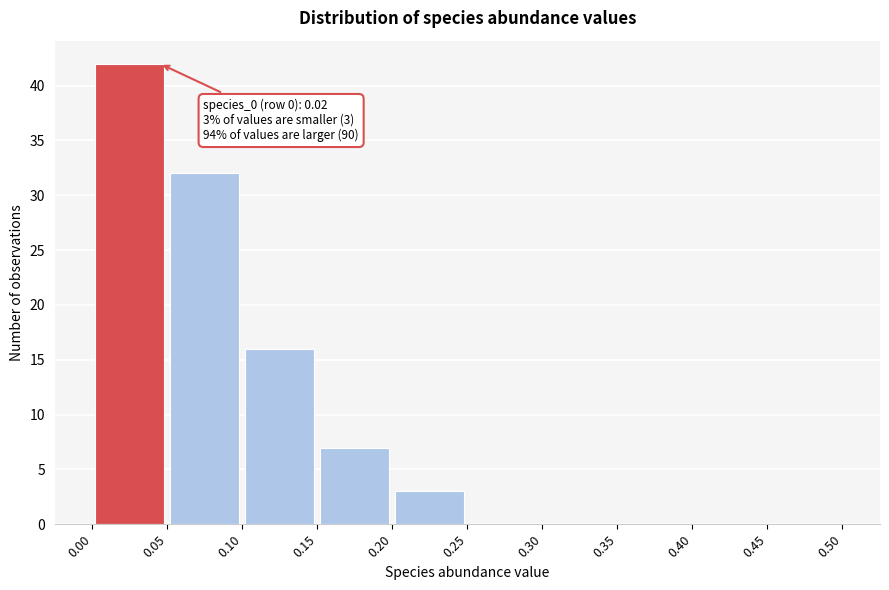

Which range on the x-axis has the tallest bar?

0.00 to 0.05